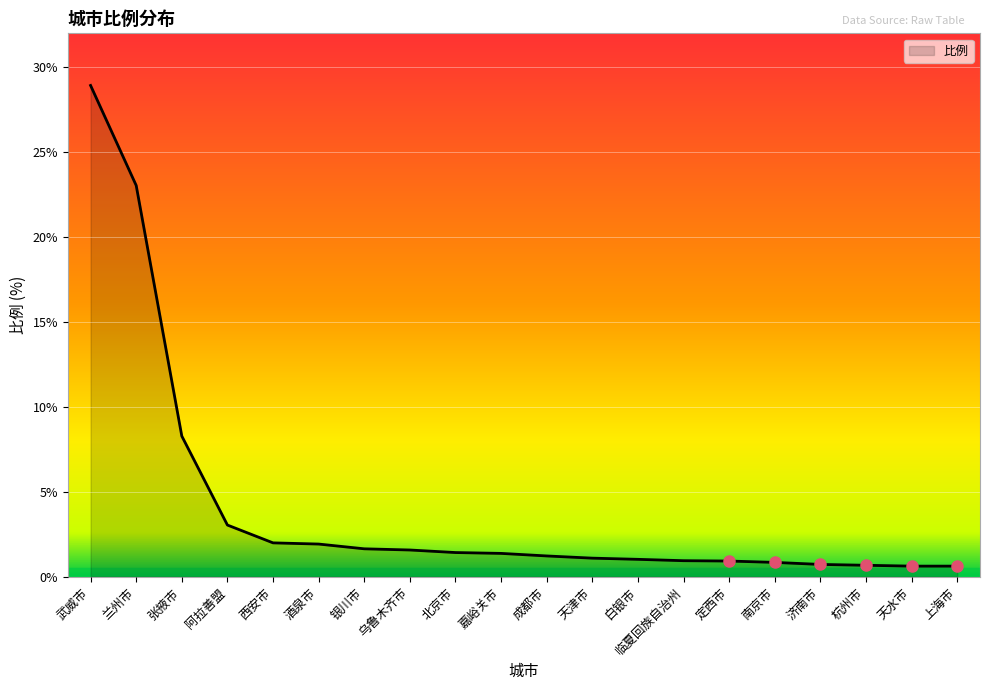

Approximately how many times larger is the value at 乌鲁木齐市 compared to 张掖市?

0.2